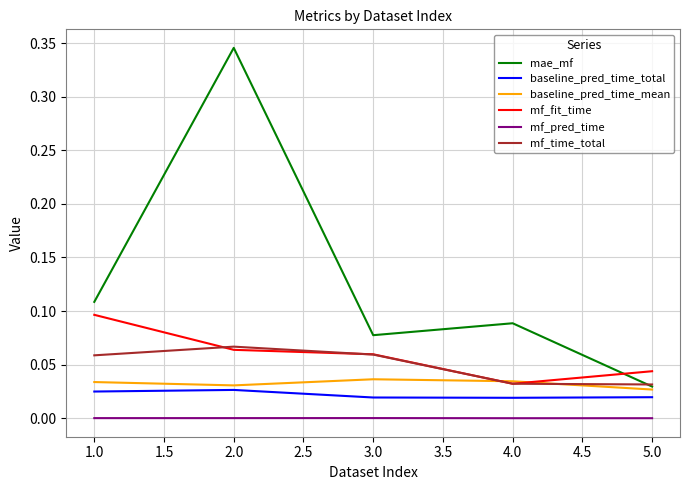

Between 1.0 and 5.0, which series saw the biggest shift?

mae_mf